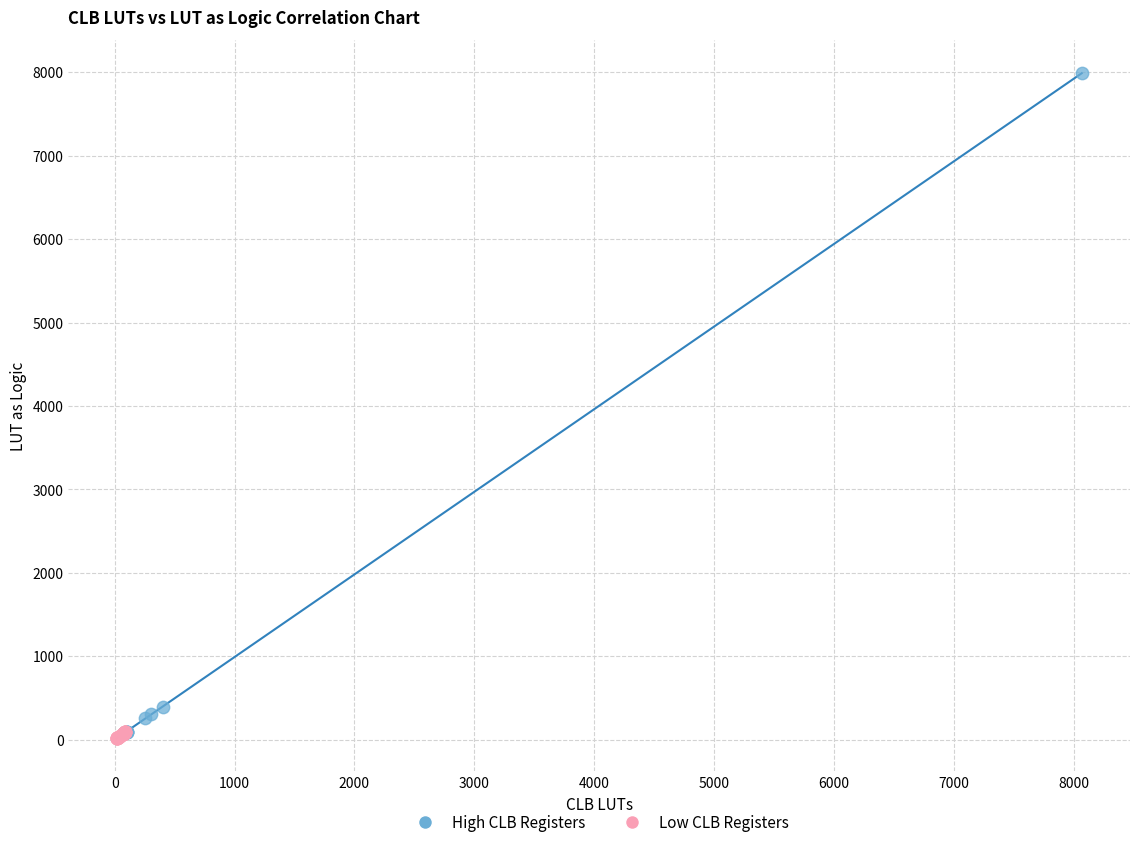

Which series has the widest spread of Y values?

High CLB Registers